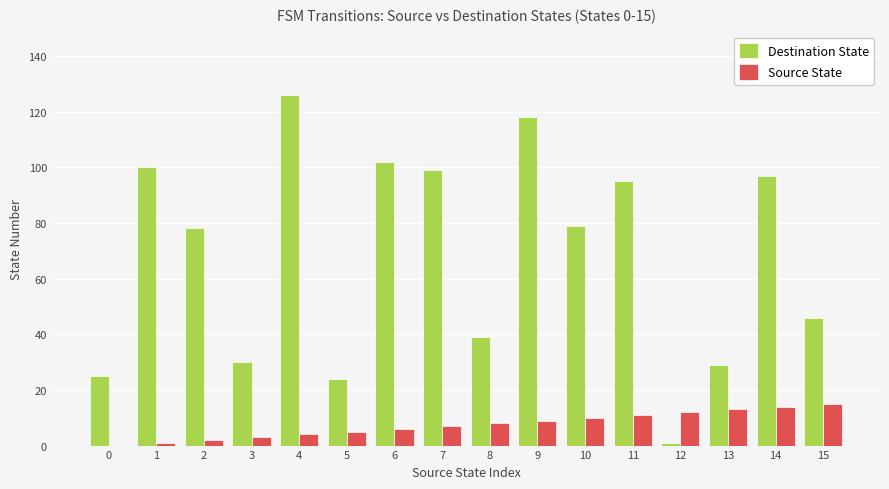

Reading right to left, extract all data points from this chart.

Destination State: 15=46	14=97	13=29	12=1	11=95	10=79	9=118	8=39	7=99	6=102	5=24	4=126	3=30	2=78	1=100	0=25
Source State: 15=15	14=14	13=13	12=12	11=11	10=10	9=9	8=8	7=7	6=6	5=5	4=4	3=3	2=2	1=1	0=0